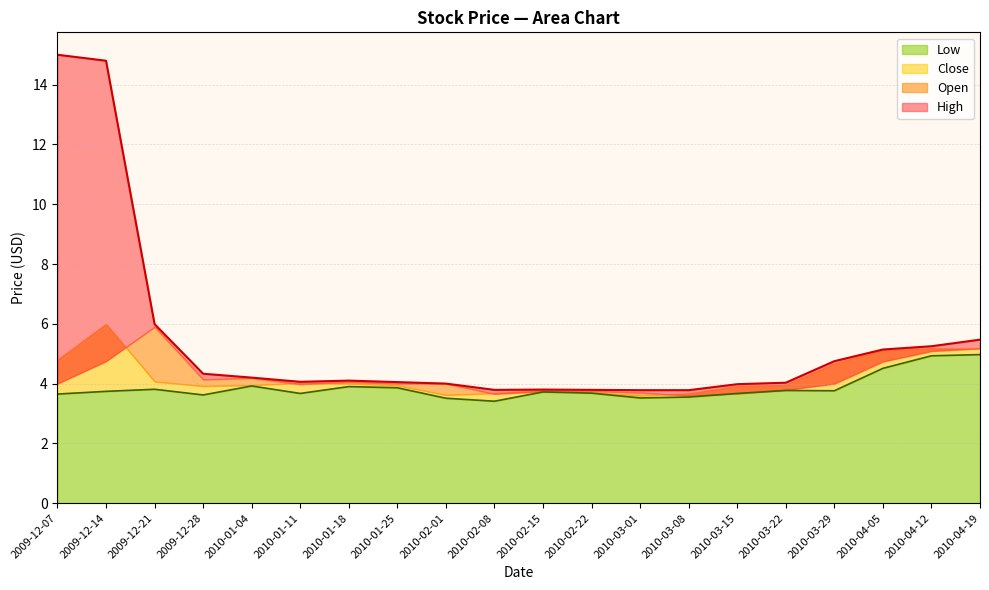

What is the label of the 14th point from the left?

2010-03-08